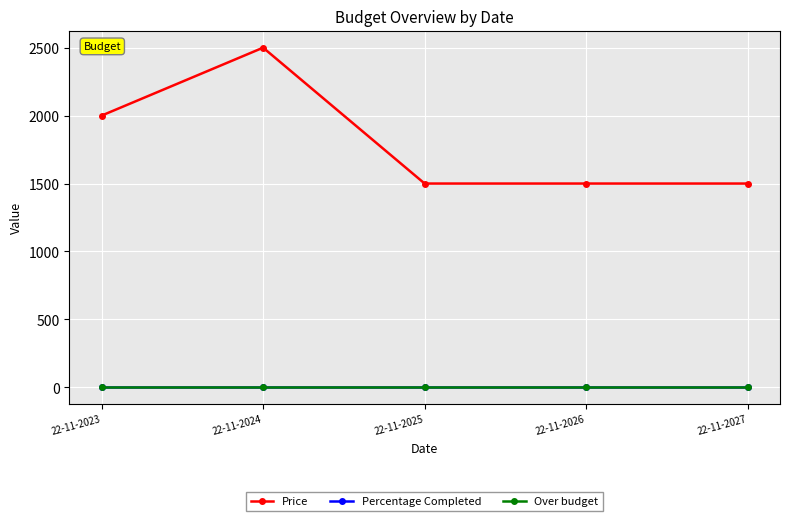

How many lines are shown in the chart?

3